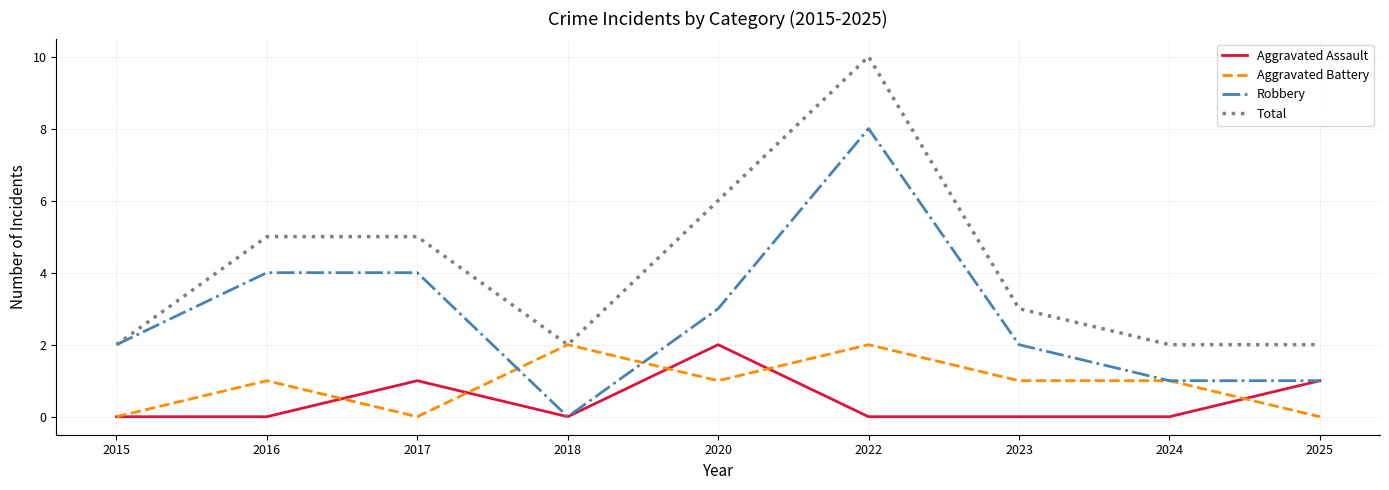

At which category does the chart reach its peak across all series?

2022